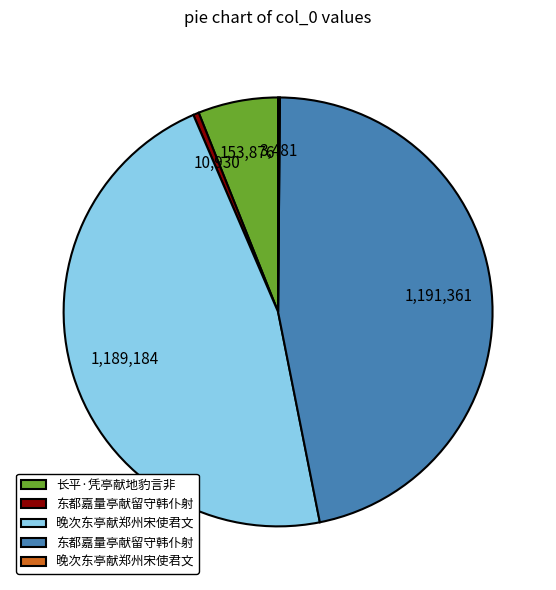

Is there any slice that represents more than half of the pie?

No